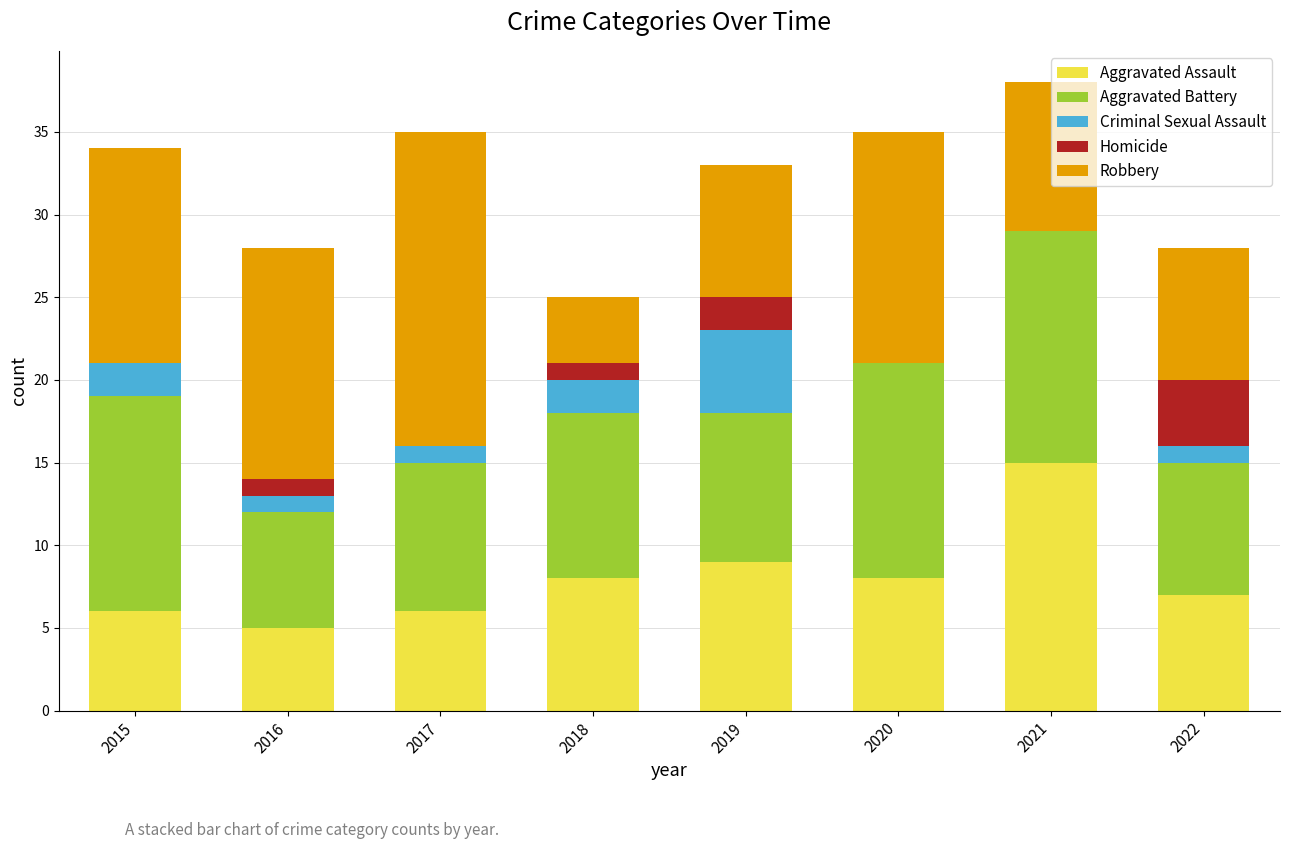

What is the highest value of the Aggravated Assault series?

15